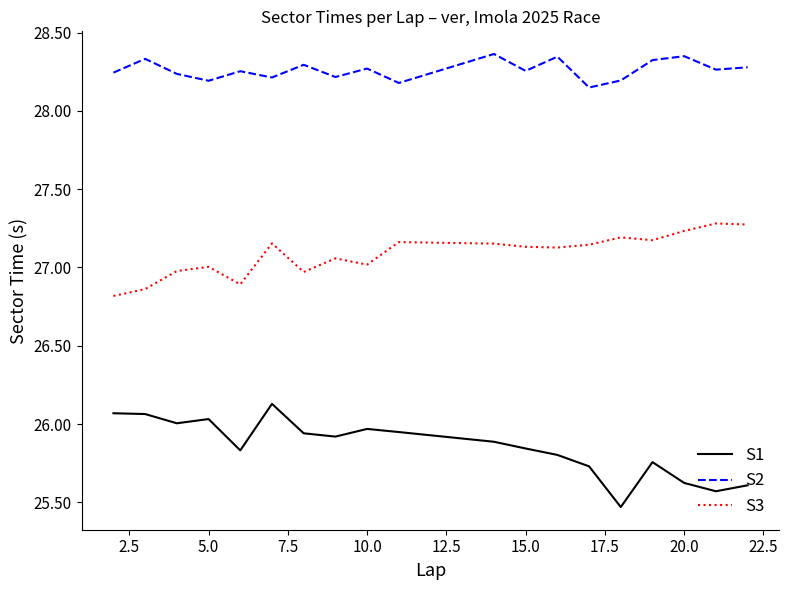

Rank the series by their maximum value, from lowest to highest.

S1, S3, S2